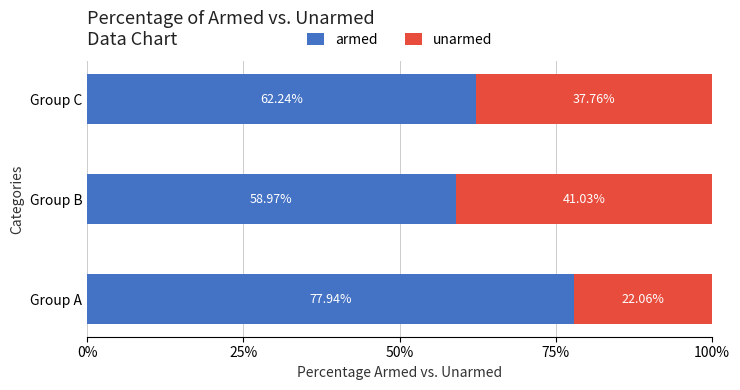

What is the difference between the maximum and minimum values in the armed series?

19.0